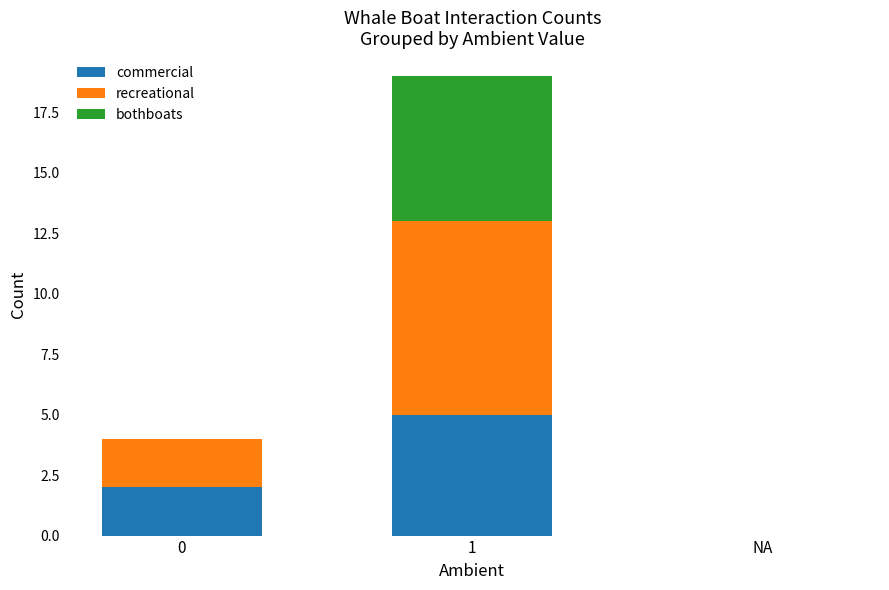

Count the number of categories in the chart.

3